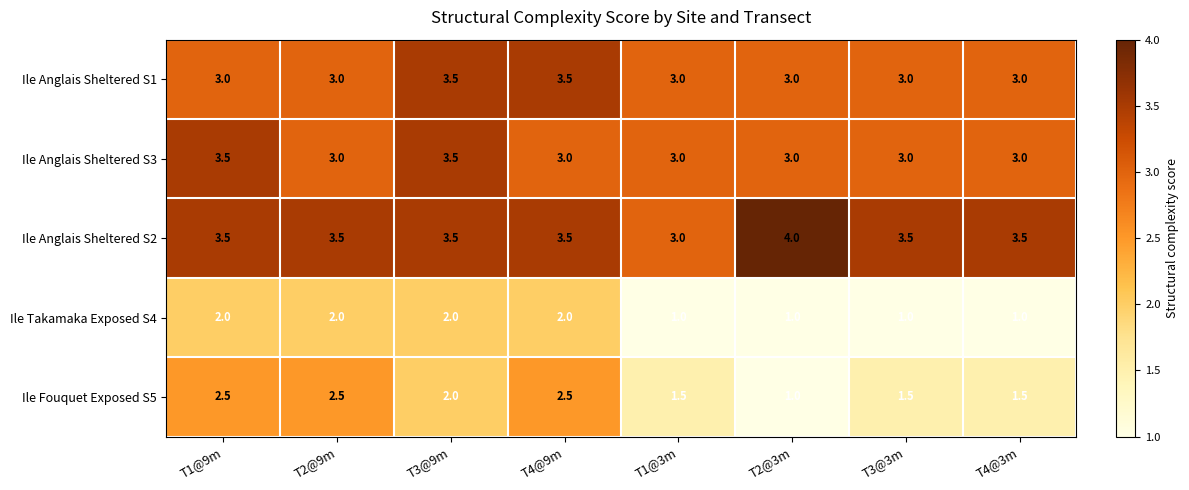

What is the difference between the maximum and minimum values in the Ile Anglais Sheltered S2 series?

1.0